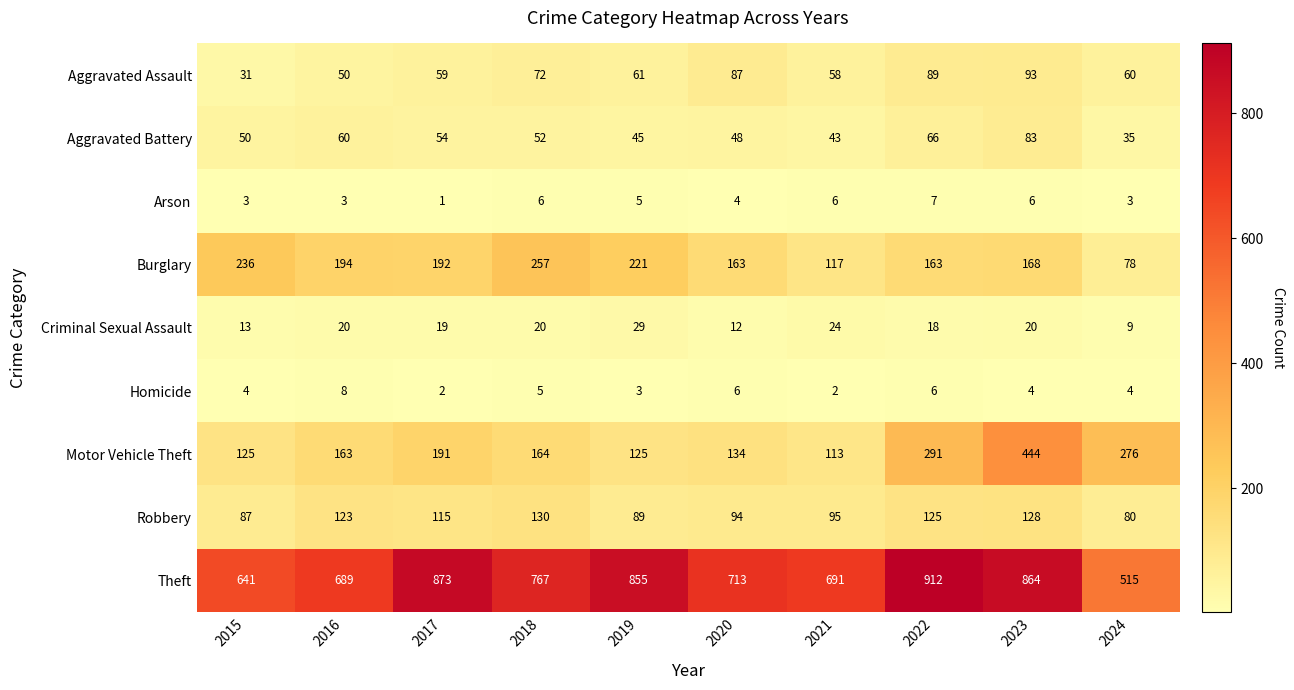

What is the minimum value shown in the chart?

1